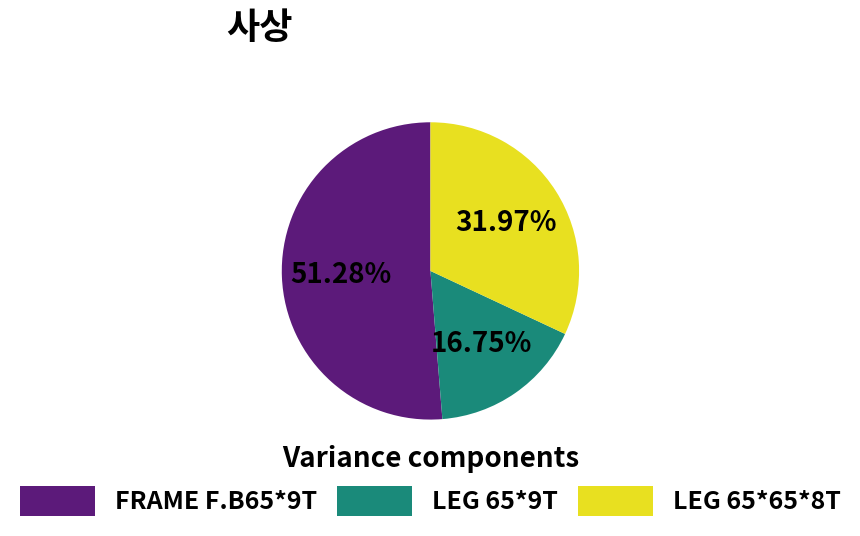

To the nearest percent, what percentage of the pie is LEG 65*9T?

17%